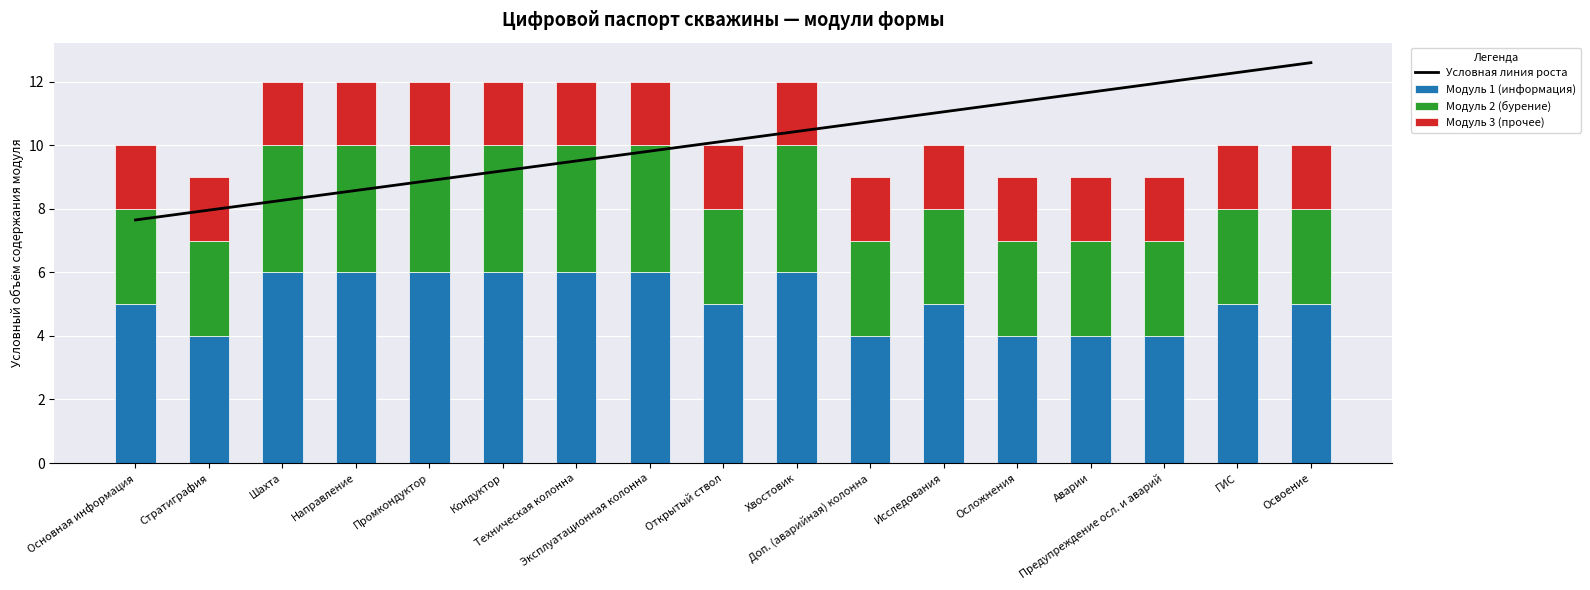

Which category has the lowest value across all series?

Основная информация